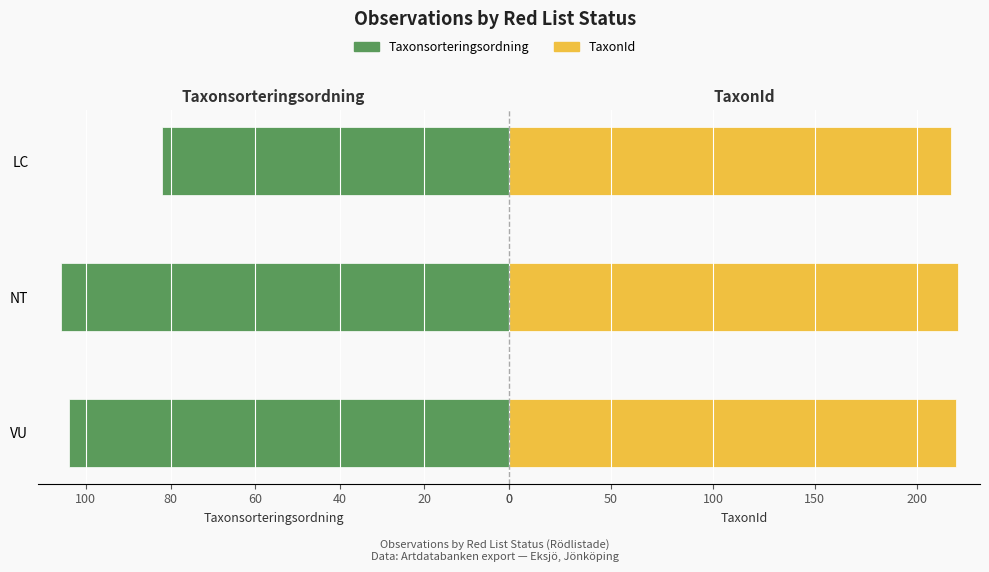

What is the value of the Taxonsorteringsordning bar at the 3rd from the left?

82